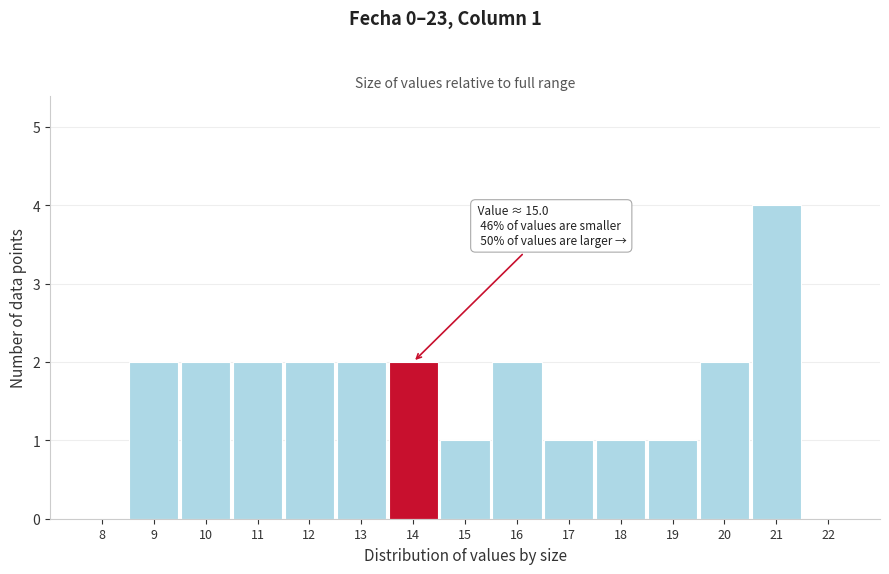

Reading right to left, list all the values displayed in this chart.

22=0	21=4	20=2	19=1	18=1	17=1	16=2	15=1	14=2	13=2	12=2	11=2	10=2	9=2	8=0